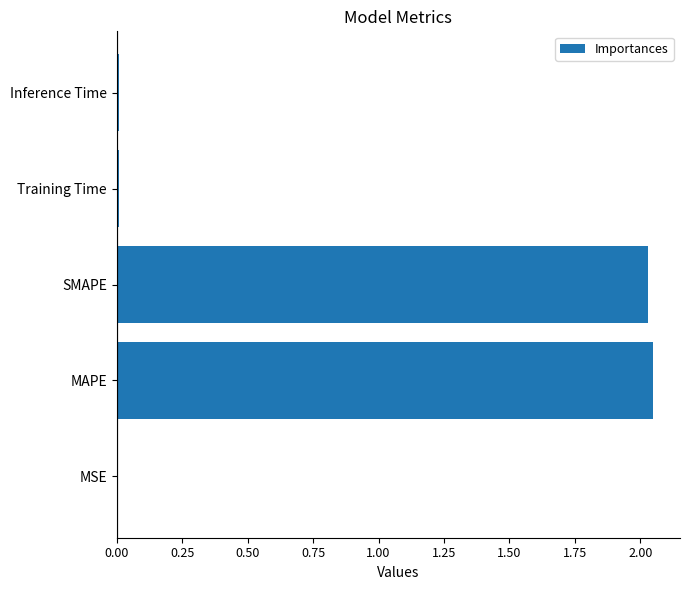

The value at Training Time is 0.0. True or false?

True